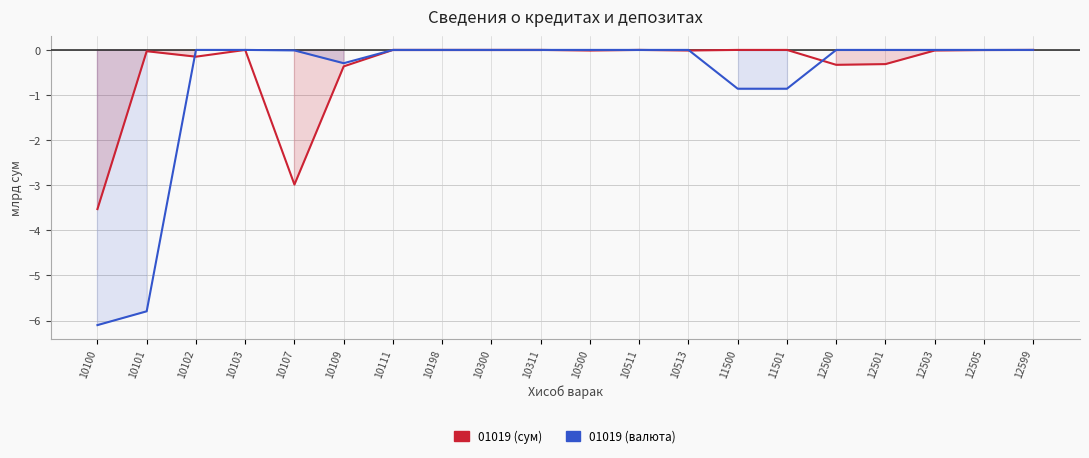

How many data points does each series have?

20